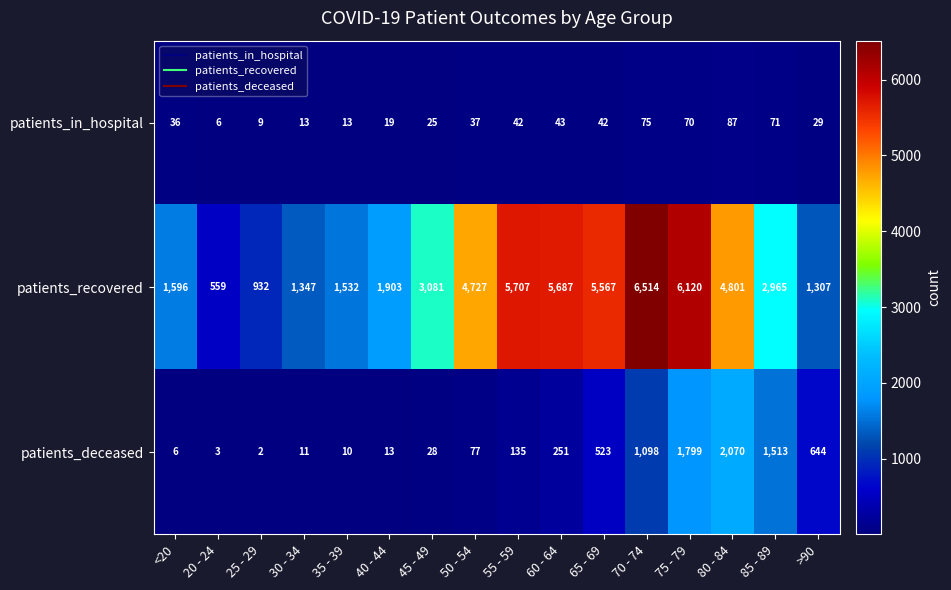

What is the sum of the patients_deceased values at >90 and 75 - 79?

2443